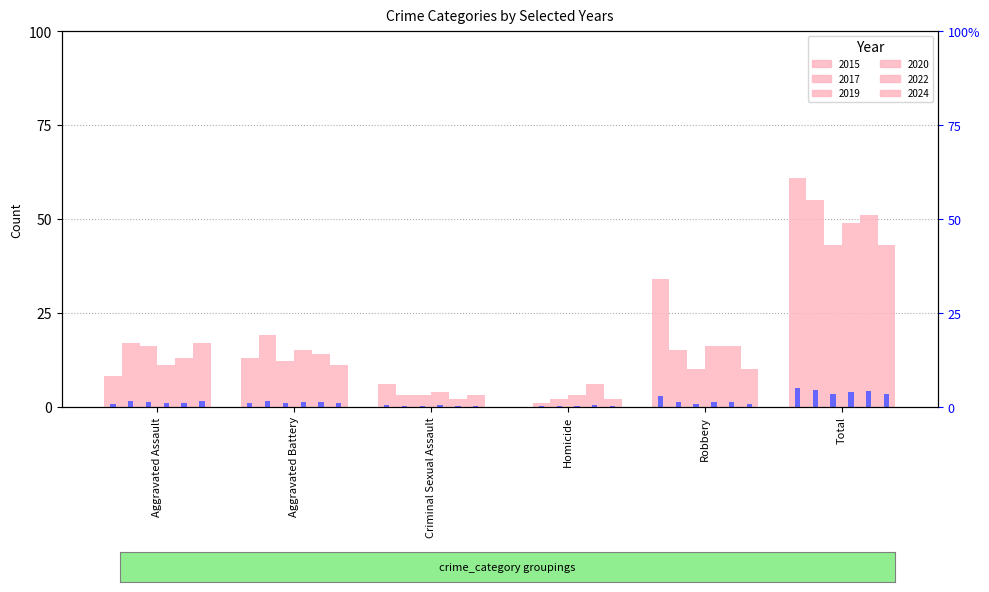

What is the sum of the 2022 values at Homicide and Criminal Sexual Assault?

8.0